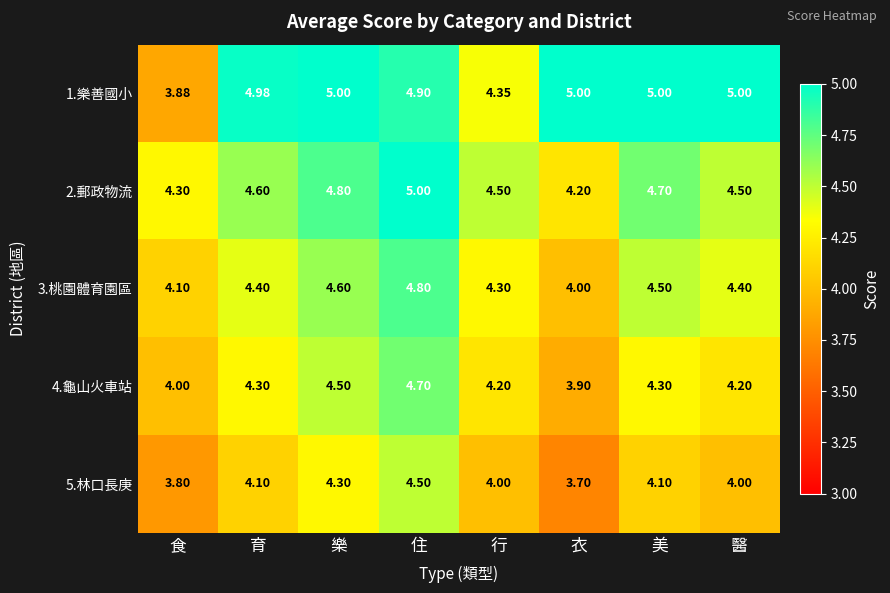

Is the value of 1.樂善國小 at 美 greater than the value of 5.林口長庚 at 醫?

Yes